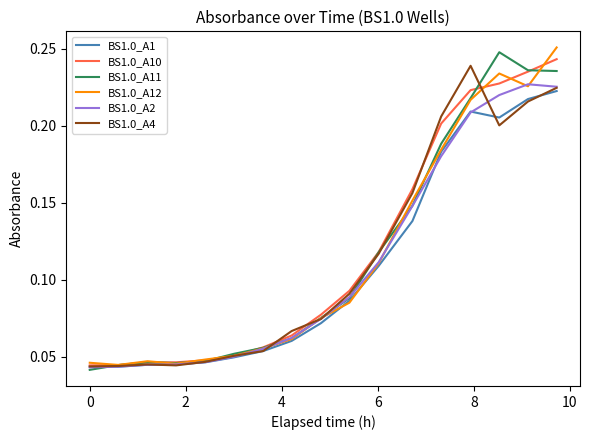

Does the chart display data point markers on the line(s)?

No